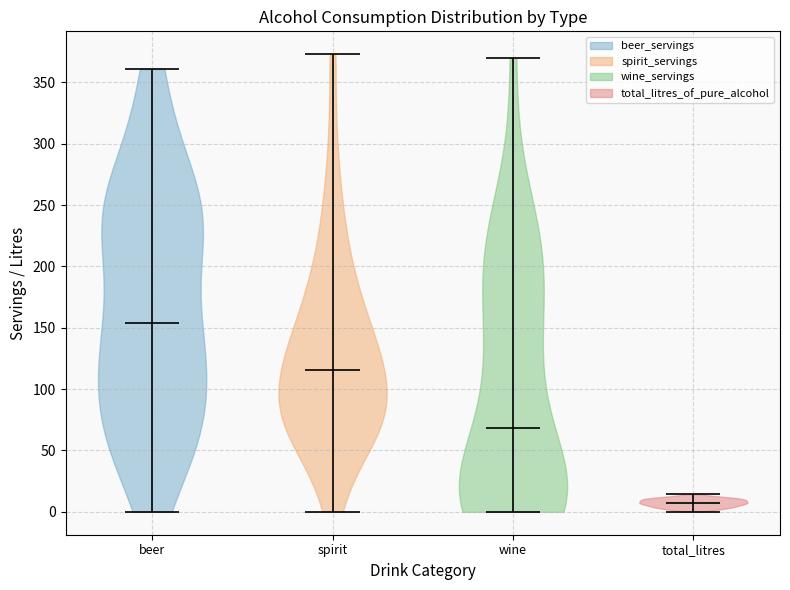

Reading left to right, read every violin against the y-axis: where its median line is, and the lowest and highest points it reaches. The values are not printed on the chart, so give them approximately, as read against the axis.

beer: median line 155, lowest point 0, highest point 360
spirit: median line 115, lowest point 0, highest point 375
wine: median line 70, lowest point 0, highest point 370
total_litres: median line 5, lowest point 0, highest point 15